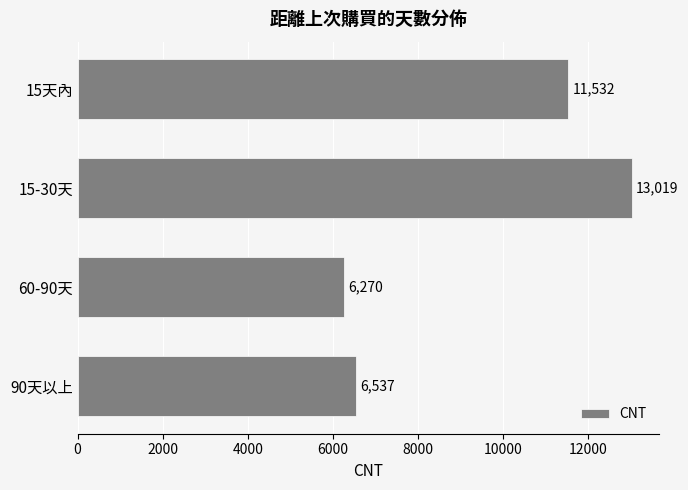

What is the approximate value at 15-30天, to the nearest 50?

13000